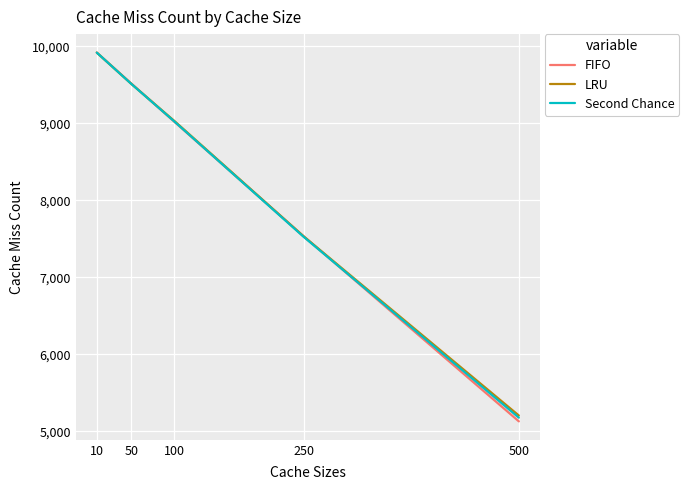

Where is FIFO nearest to the value 7524?

250